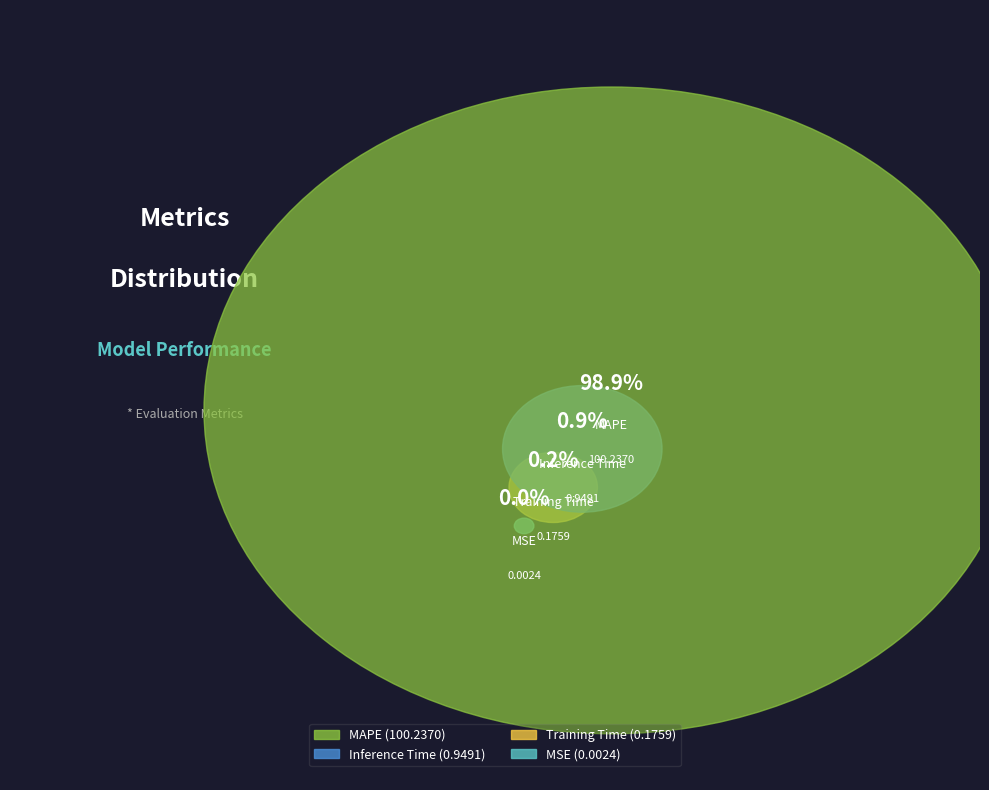

Which category has the smallest portion of the pie?

MSE